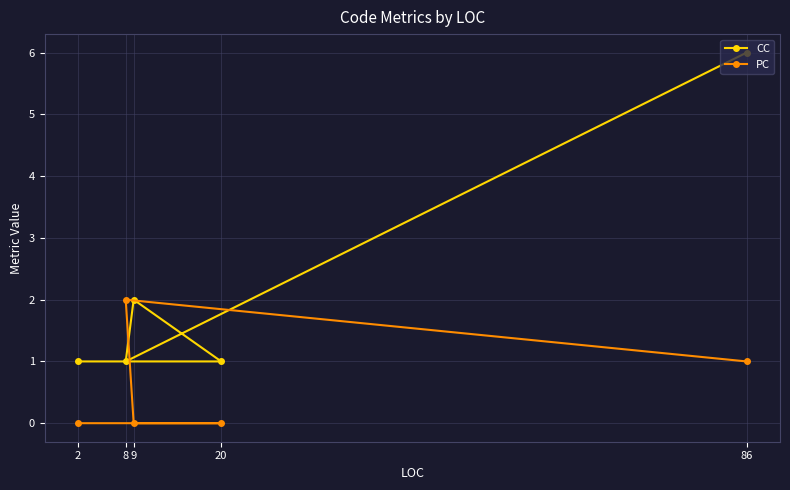

At which label is CC closest to 3?

9